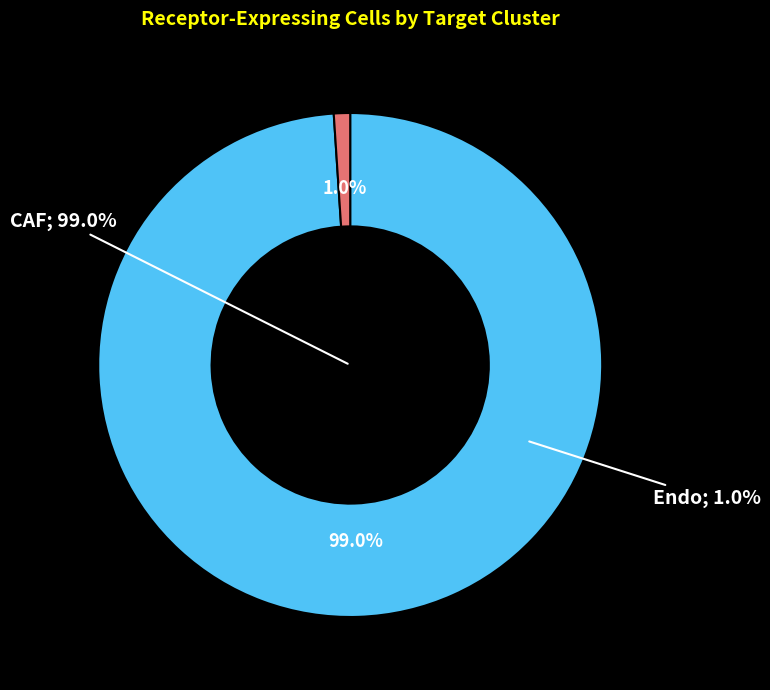

What percentage is the CAF slice, to the nearest percent?

99%